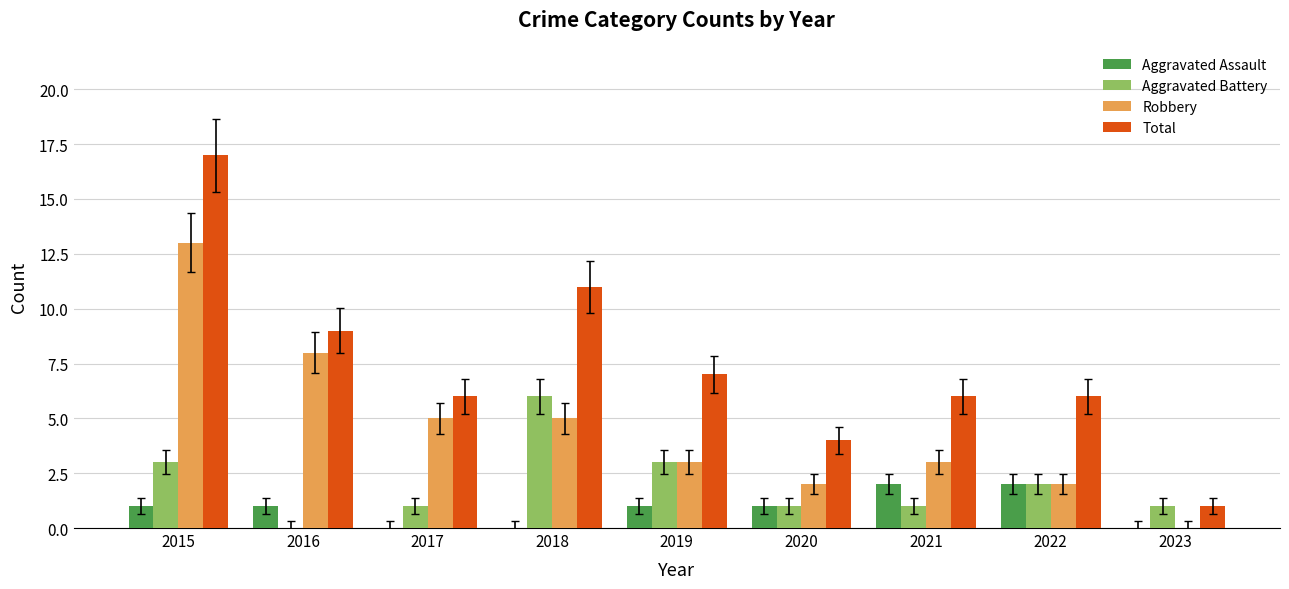

How many series are shown in this chart?

4